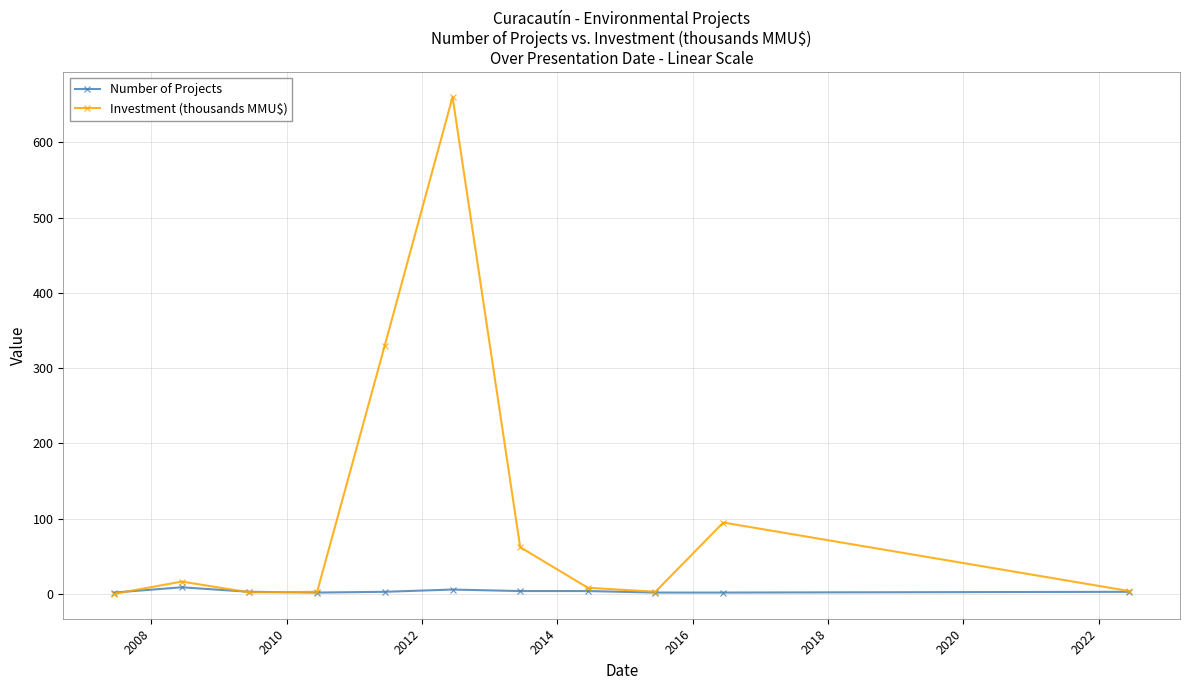

Which series has the largest total across all categories?

Investment (thousands MMU$)